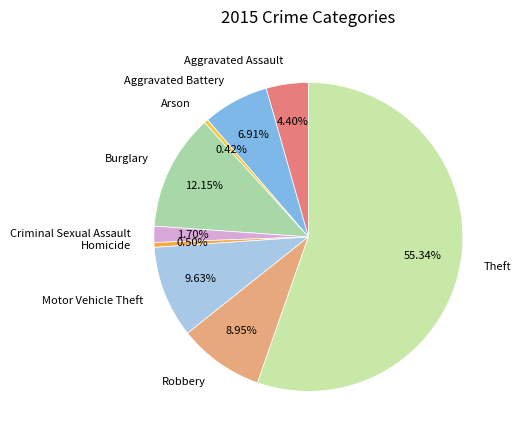

Do Homicide and Aggravated Assault together represent more than half of the pie?

No